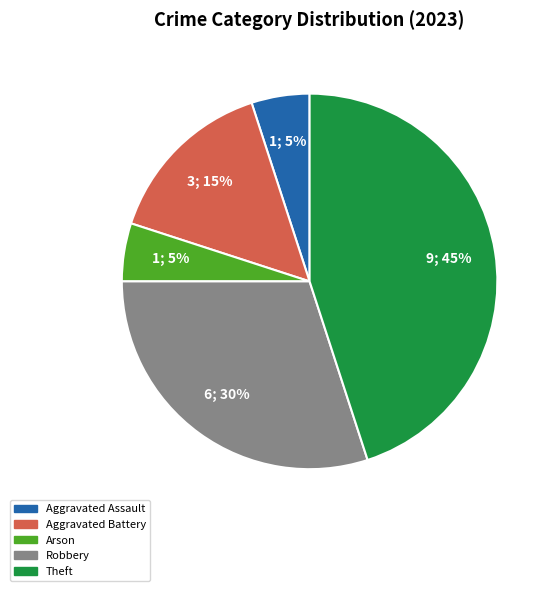

Is there any slice that represents more than half of the pie?

No